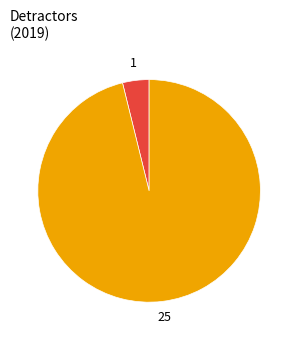

Does any single category account for the majority?

Yes